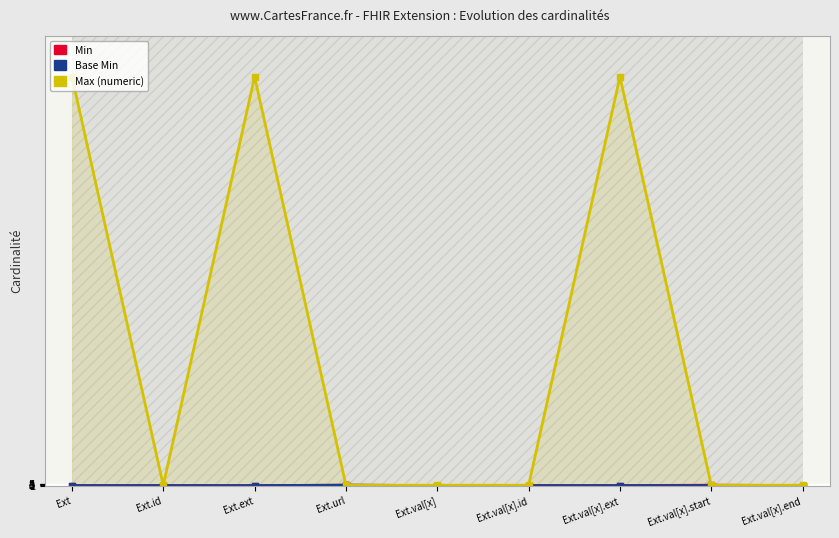

Reading left to right, transcribe all the data shown in this chart.

Min: Ext=0	Ext.id=0	Ext.ext=0	Ext.url=1	Ext.val[x]=0	Ext.val[x].id=0	Ext.val[x].ext=0	Ext.val[x].start=1	Ext.val[x].end=0
Base Min: Ext=0	Ext.id=0	Ext.ext=0	Ext.url=1	Ext.val[x]=0	Ext.val[x].id=0	Ext.val[x].ext=0	Ext.val[x].start=0	Ext.val[x].end=0
Max (numeric): Ext=999	Ext.id=1	Ext.ext=999	Ext.url=1	Ext.val[x]=1	Ext.val[x].id=1	Ext.val[x].ext=999	Ext.val[x].start=1	Ext.val[x].end=1